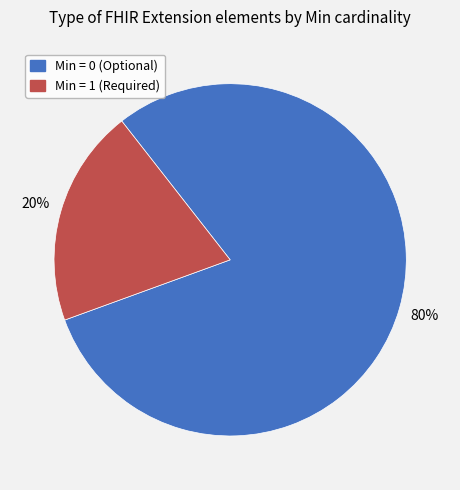

To the nearest percent, what is the average slice percentage?

50%